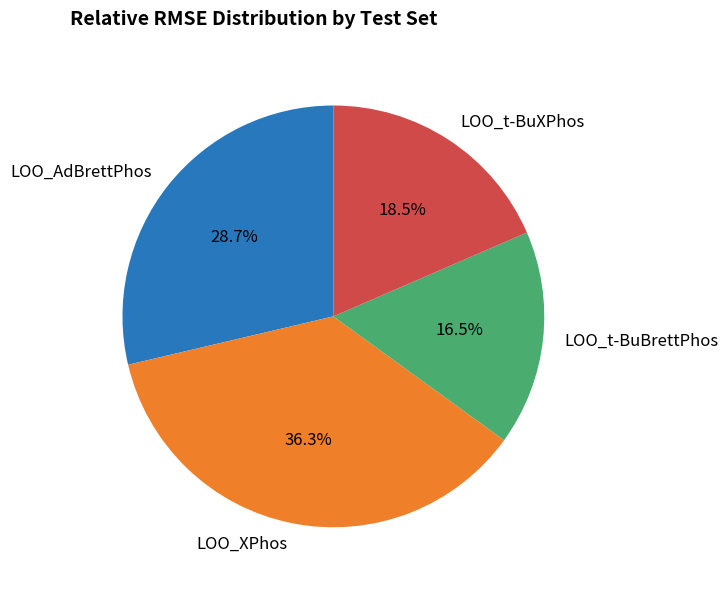

How many slices are in this pie chart?

4